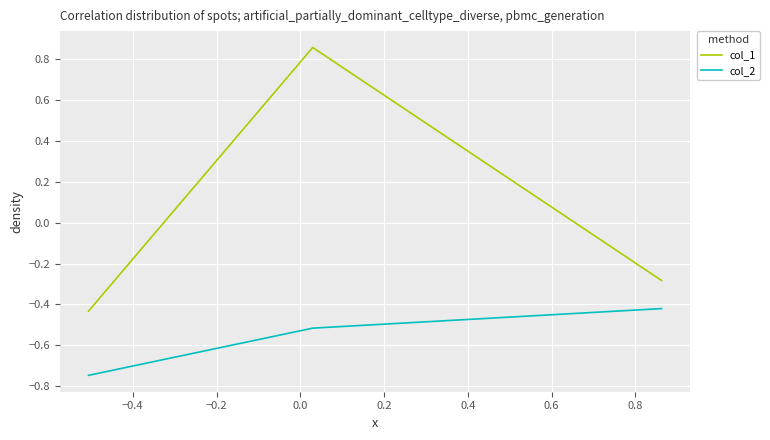

What is the average value of the col_2 series?

-0.6